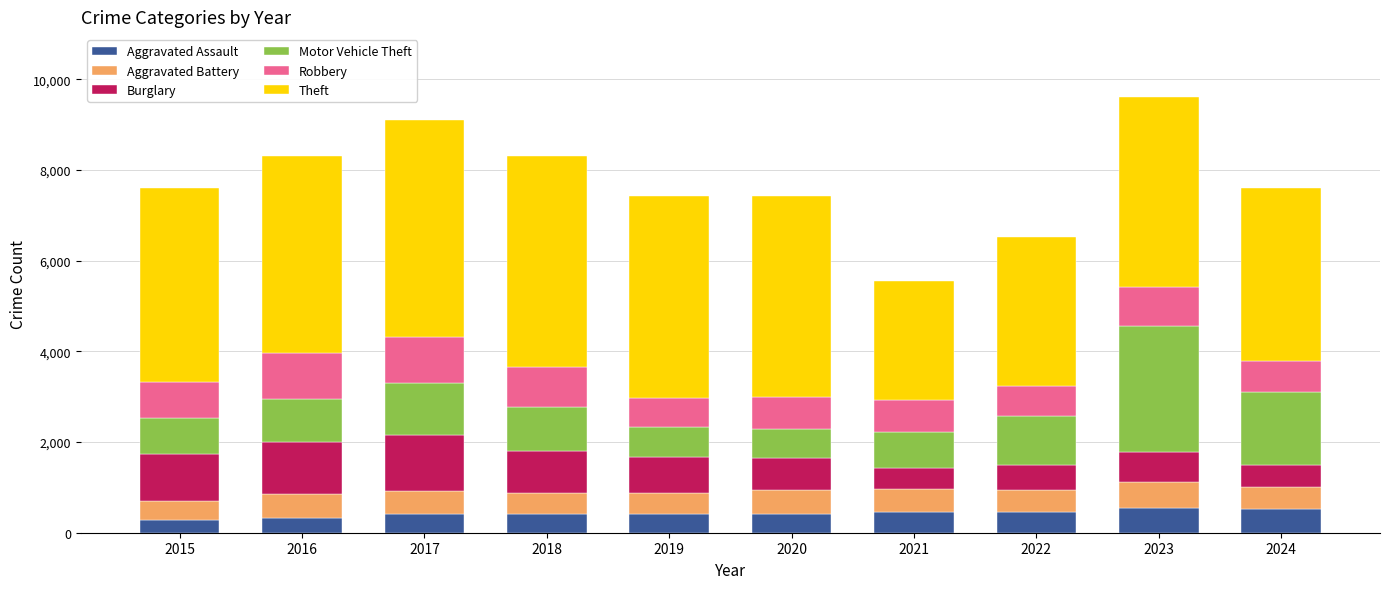

How many categories are shown in the chart?

10